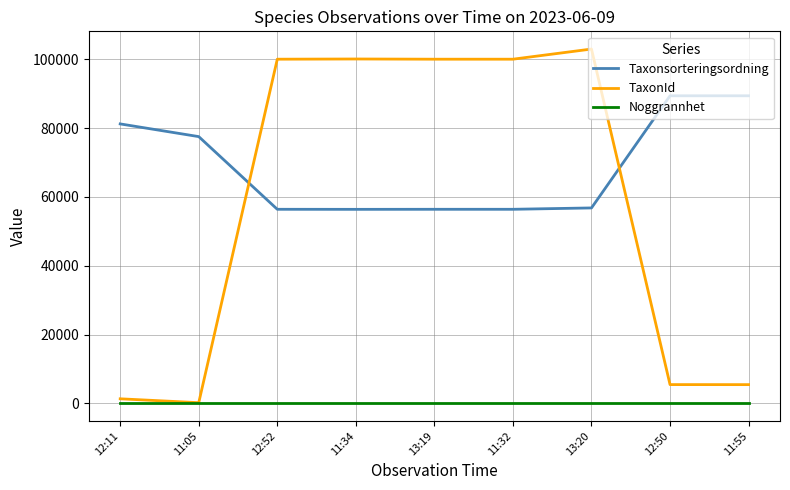

How many categories are shown in the chart?

9